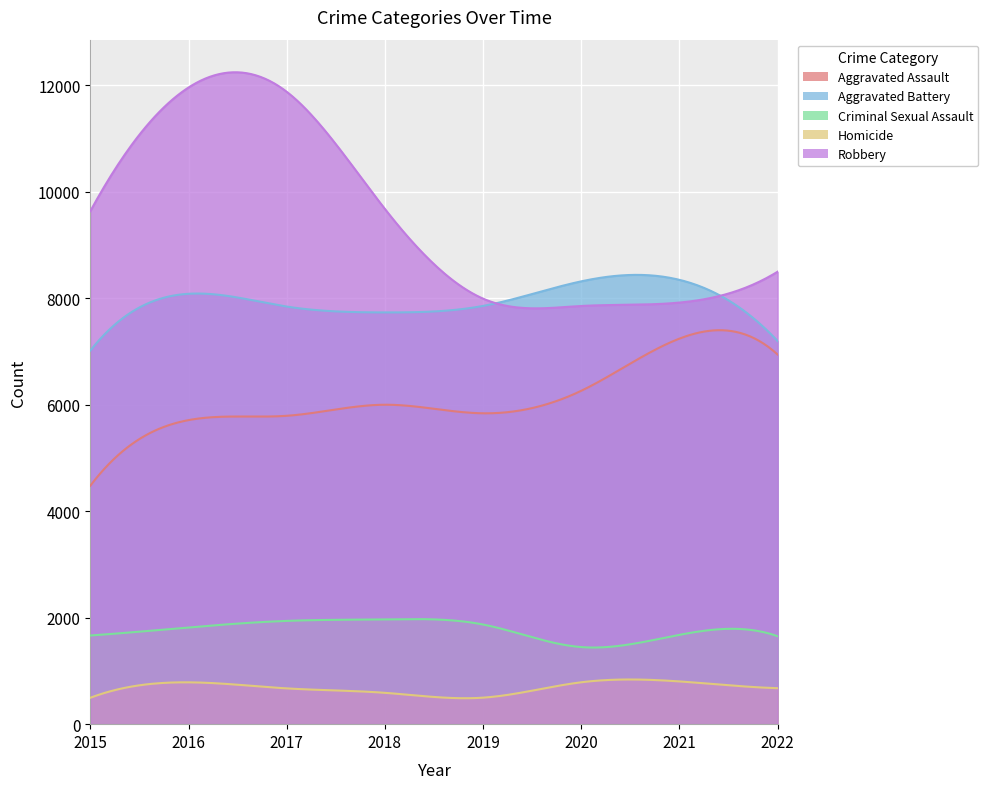

What is the approximate value of Homicide at 2017?

672